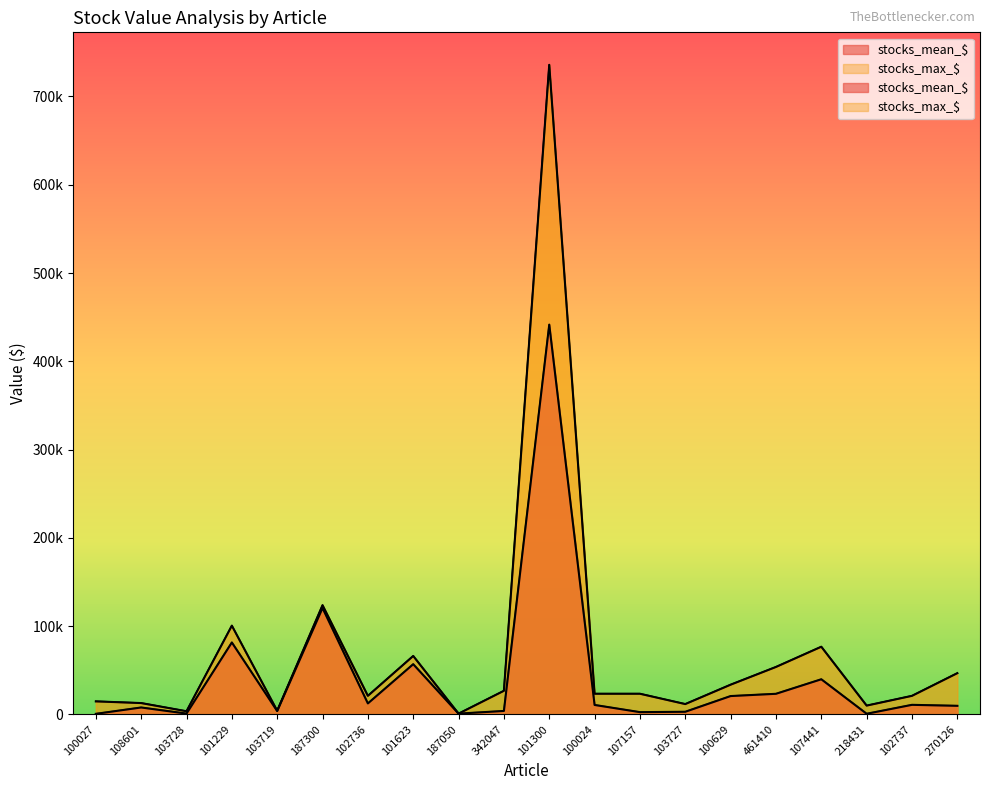

How many data points in stocks_mean_$ are above 10700?

10